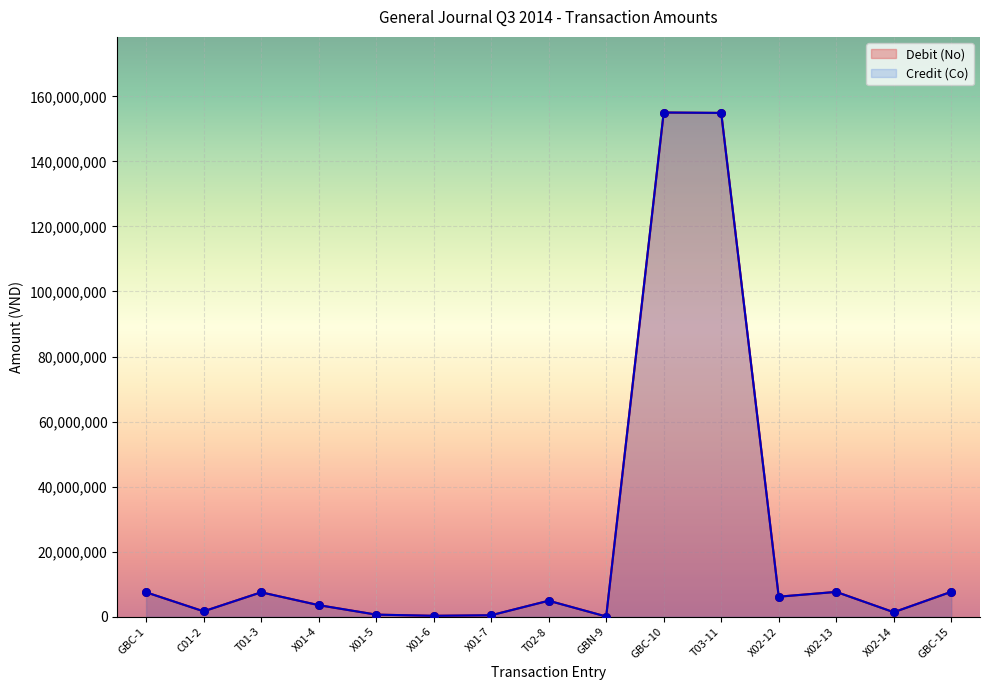

At which category is the sum across all series the highest?

GBC-10